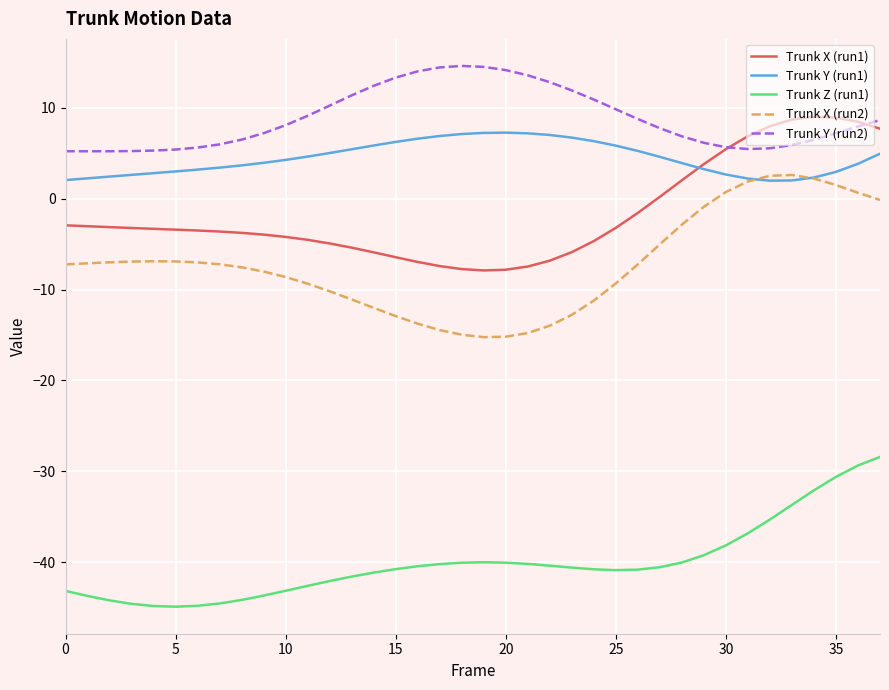

Which series has the largest total across all categories?

Trunk Y (run2)